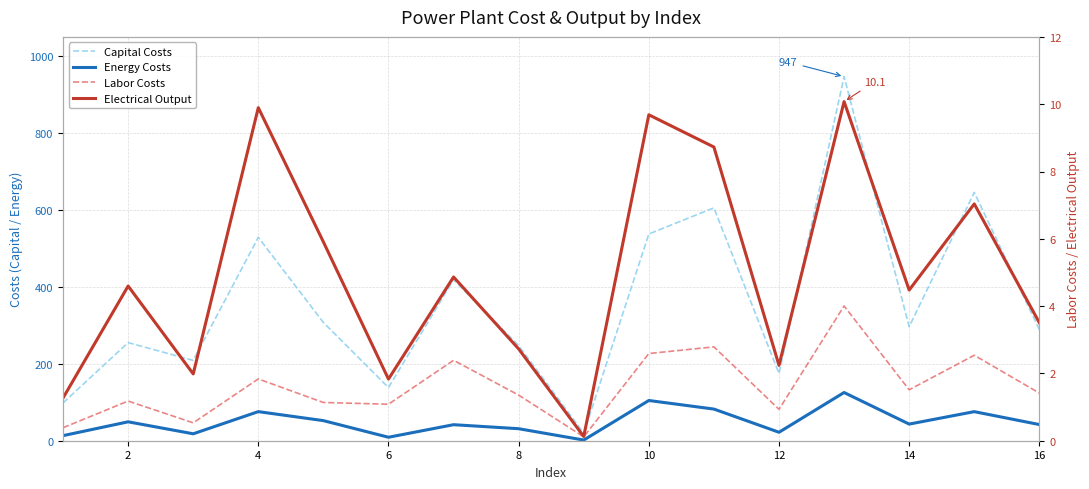

What is the smallest value displayed?

0.1